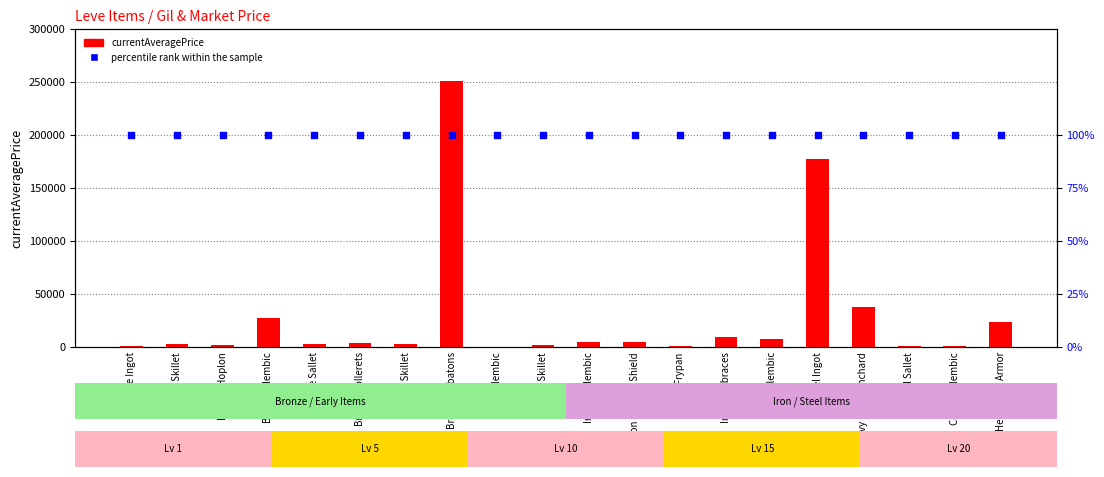

Is the value of percentile rank within the sample at Iron Alembic greater than the value of currentAveragePrice at Heavy Iron Armor?

No